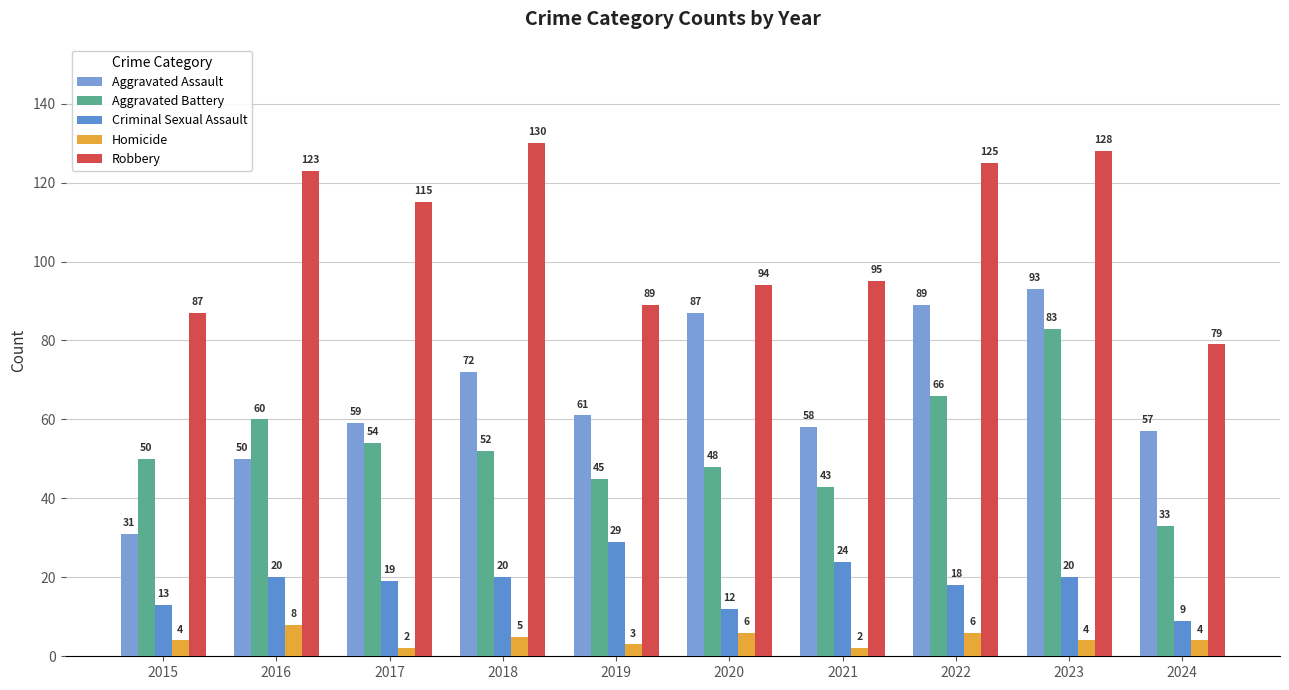

Is it true that Criminal Sexual Assault equals 11 at 2022?

False